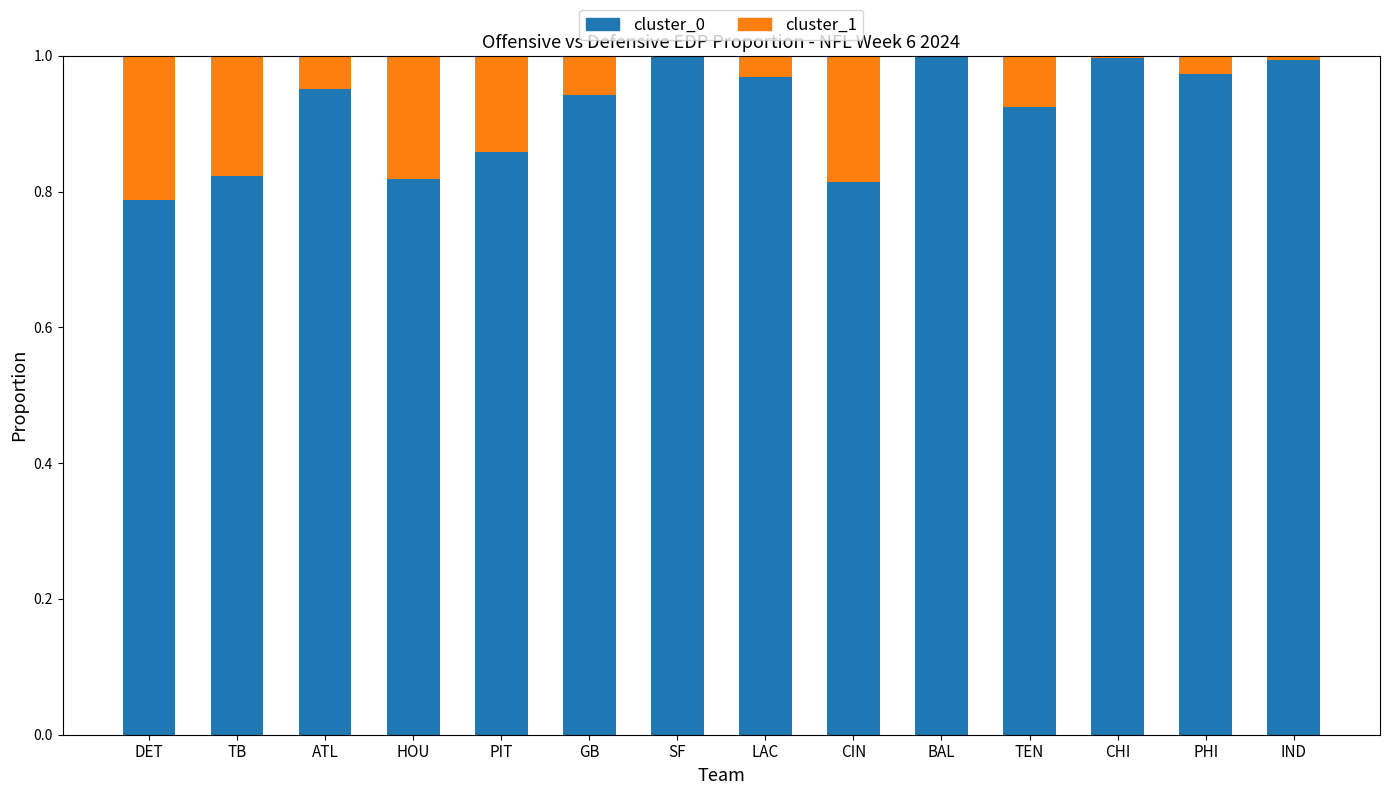

What is the sum of the cluster_0 values at BAL and TB?

1.8